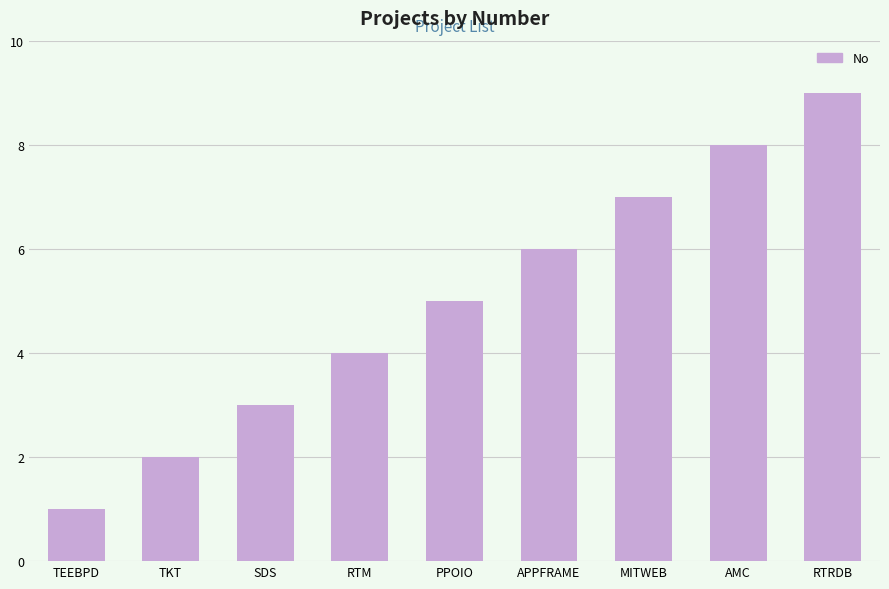

The value at RTM is 4. True or false?

True